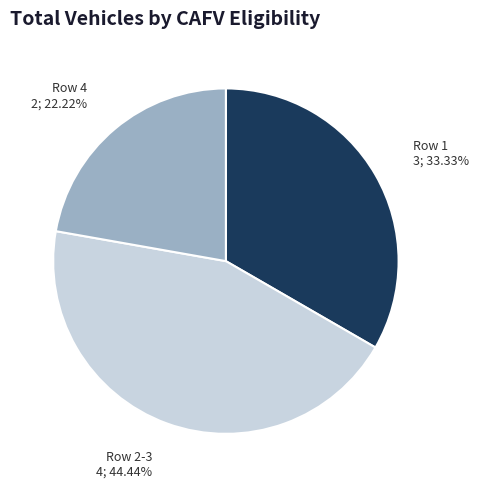

How many segments does this pie chart have?

3